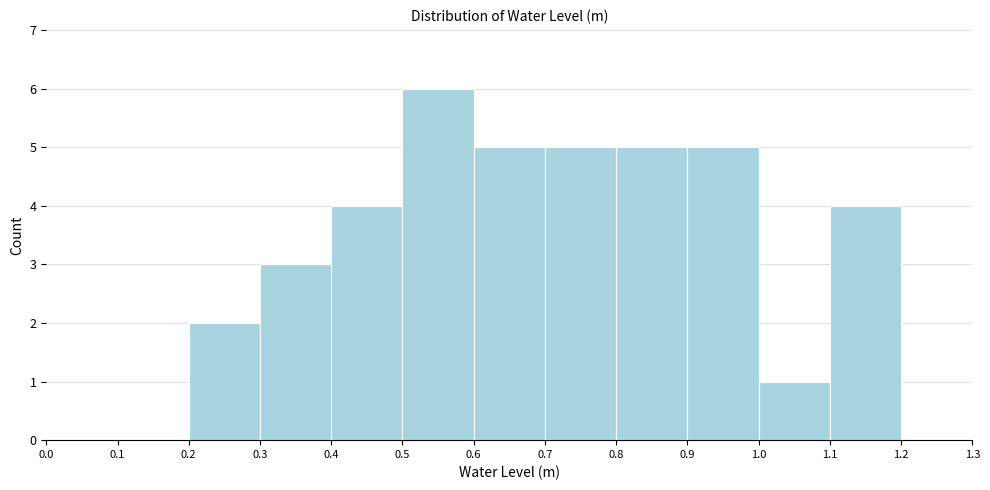

What is the height of the bar covering 0.8 to 0.9 on the x-axis? The values are not printed on the chart, so give them approximately, as read against the axis.

5